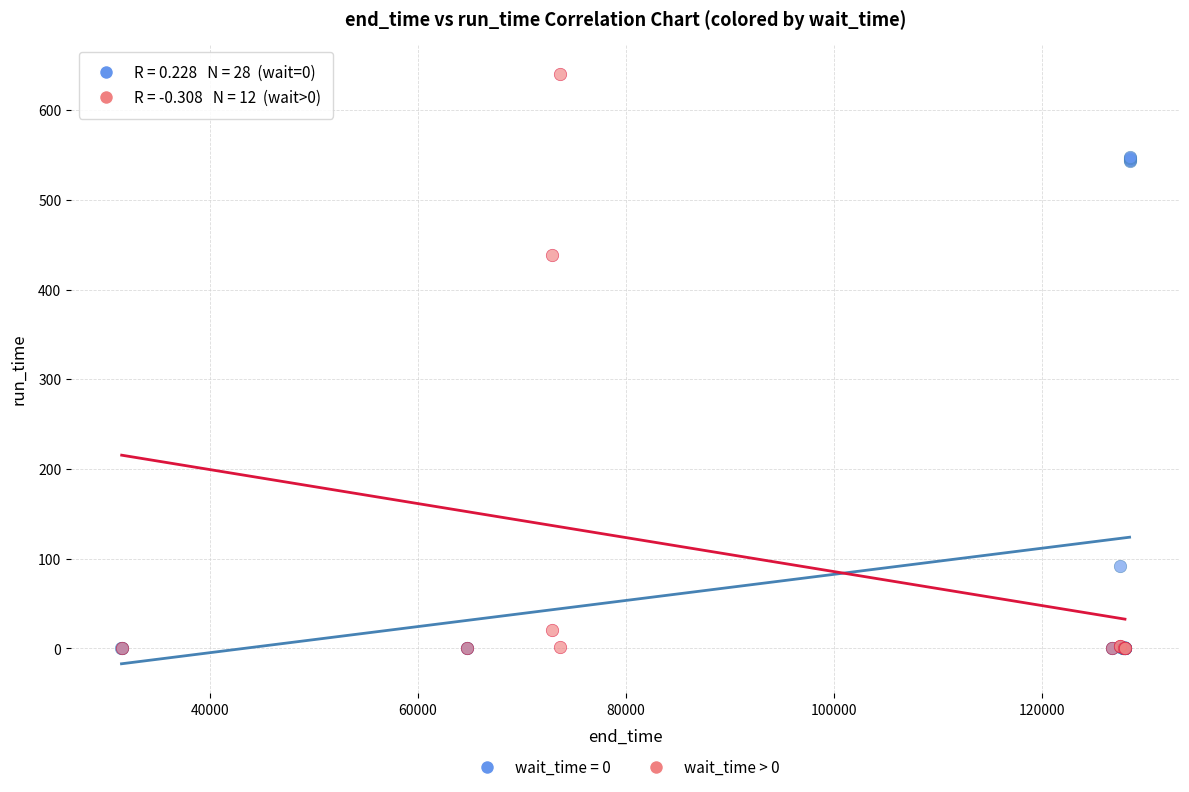

Which series has the widest spread of Y values?

wait_time > 0